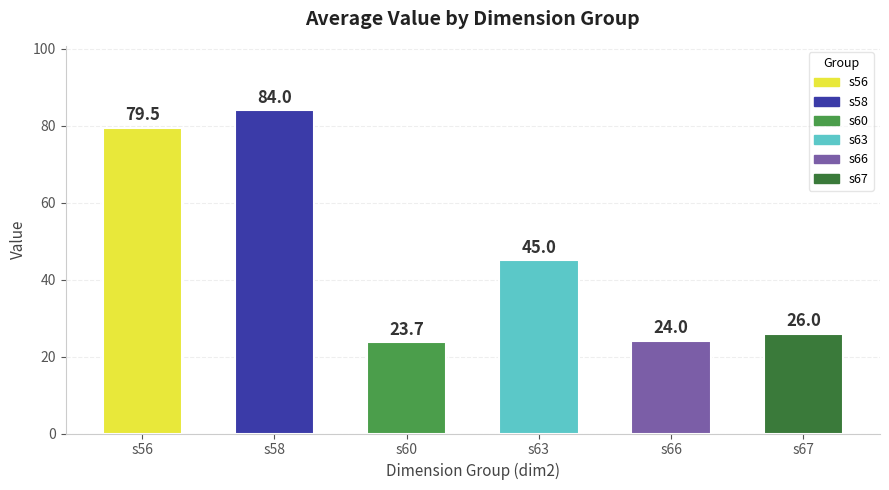

What is the value of the 1st bar from the left?

79.5